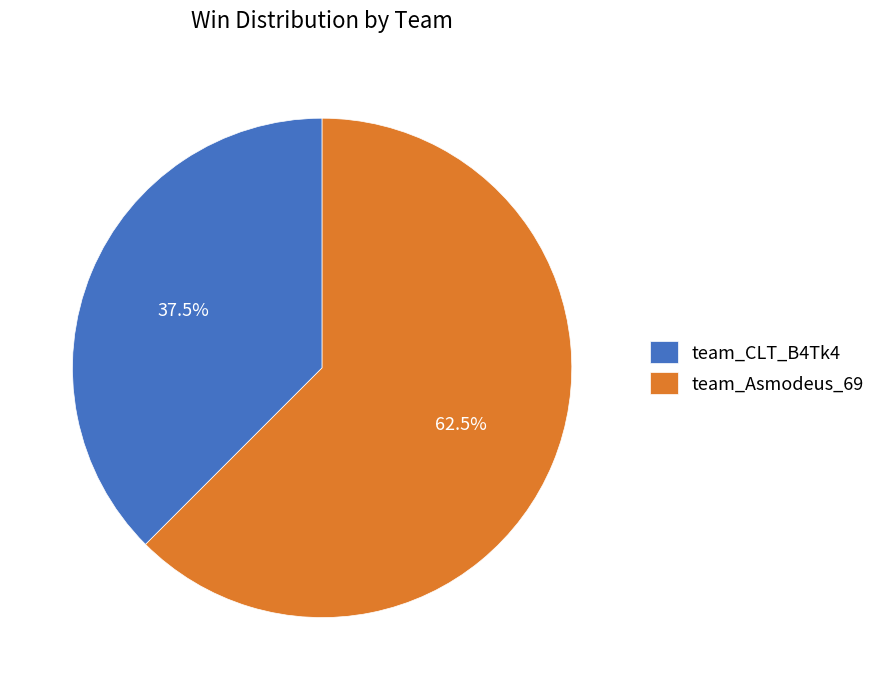

How many slices are in this pie chart?

2